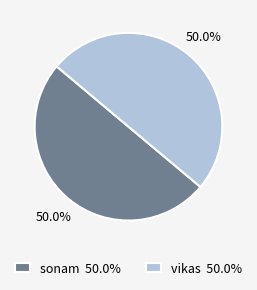

True or false: vikas accounts for 50% of the total.

True